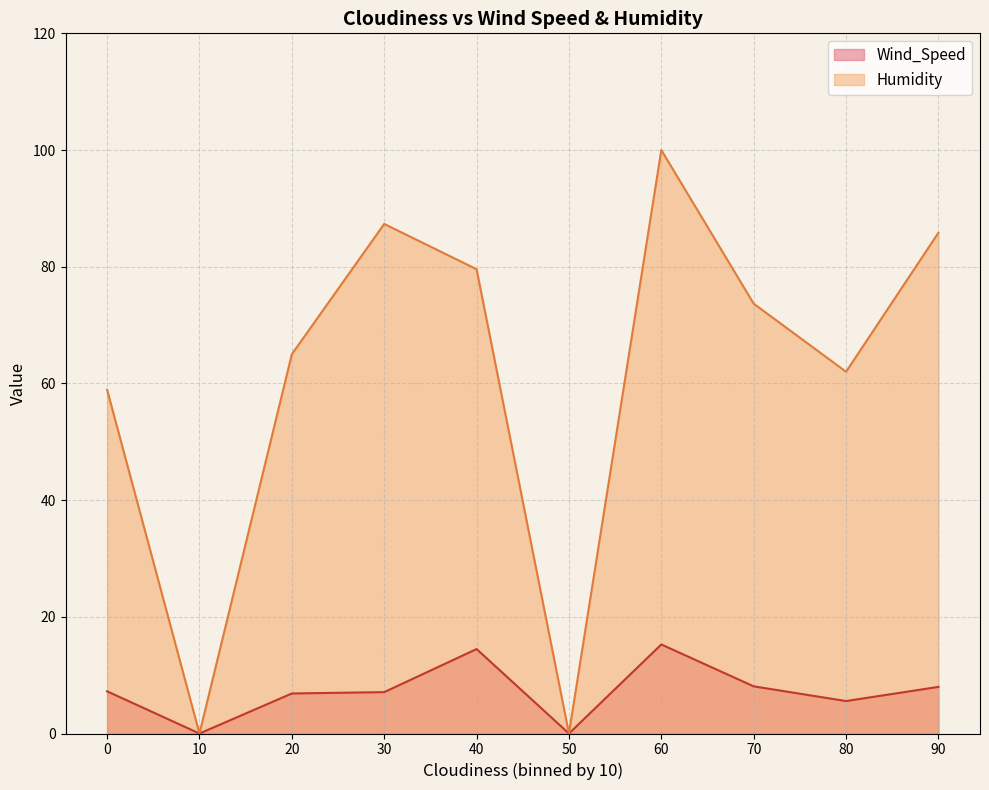

How many lines are shown in the chart?

2